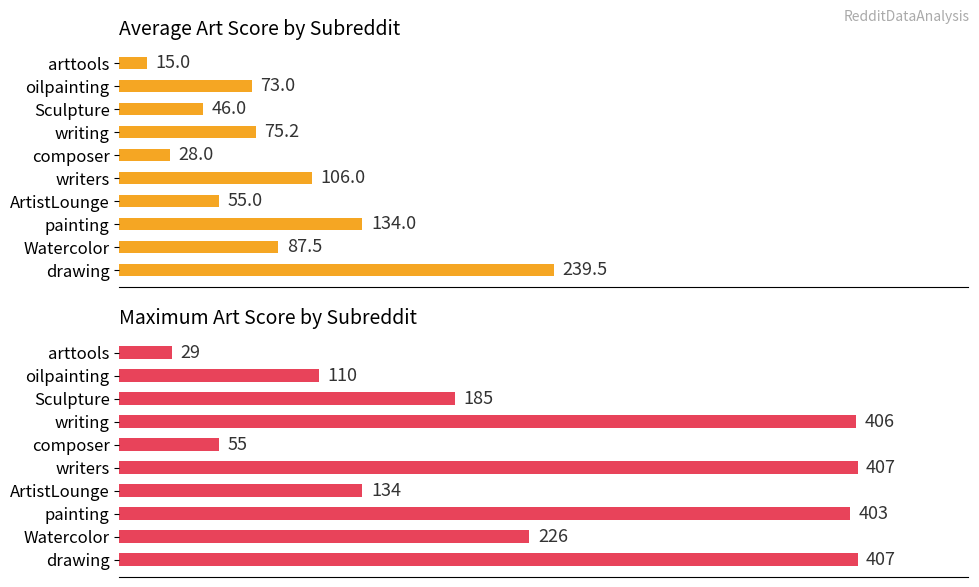

Which series has the largest total across all categories?

Max Score